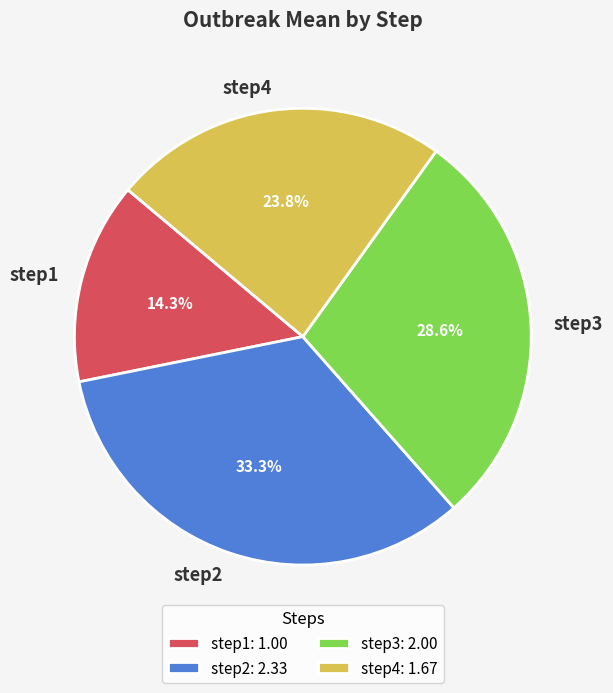

Which slice is the smallest?

step1